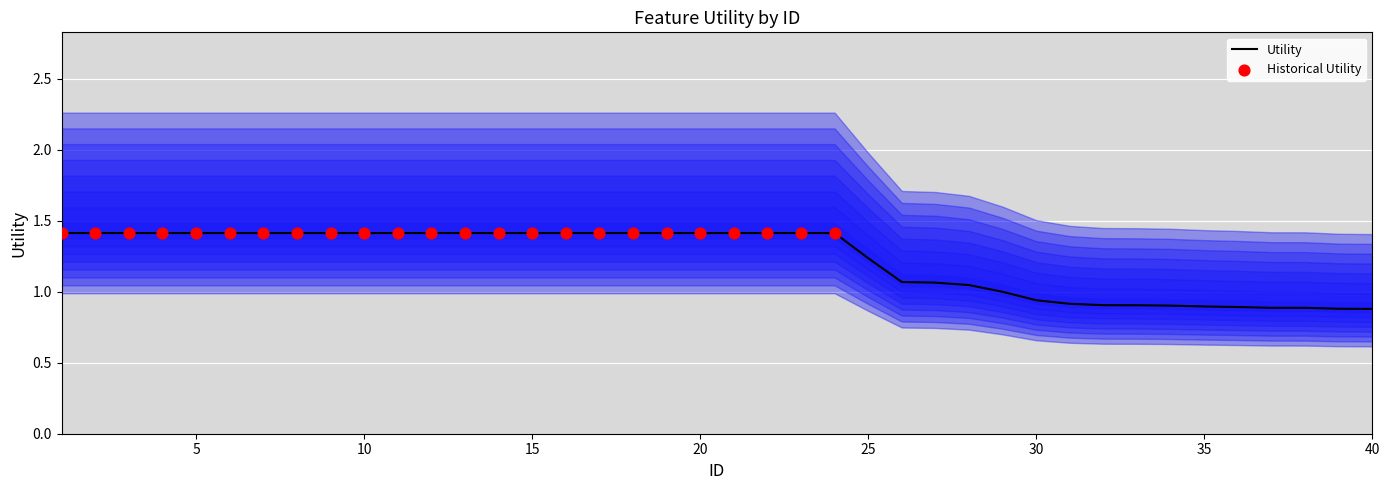

What is the change in value from 4 to 29?

-0.4